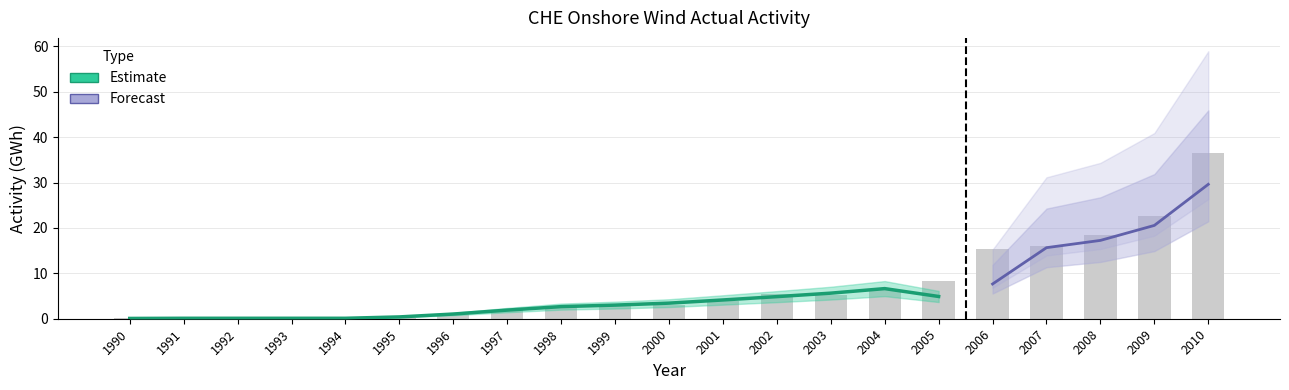

What is the sum of all values?

150.9